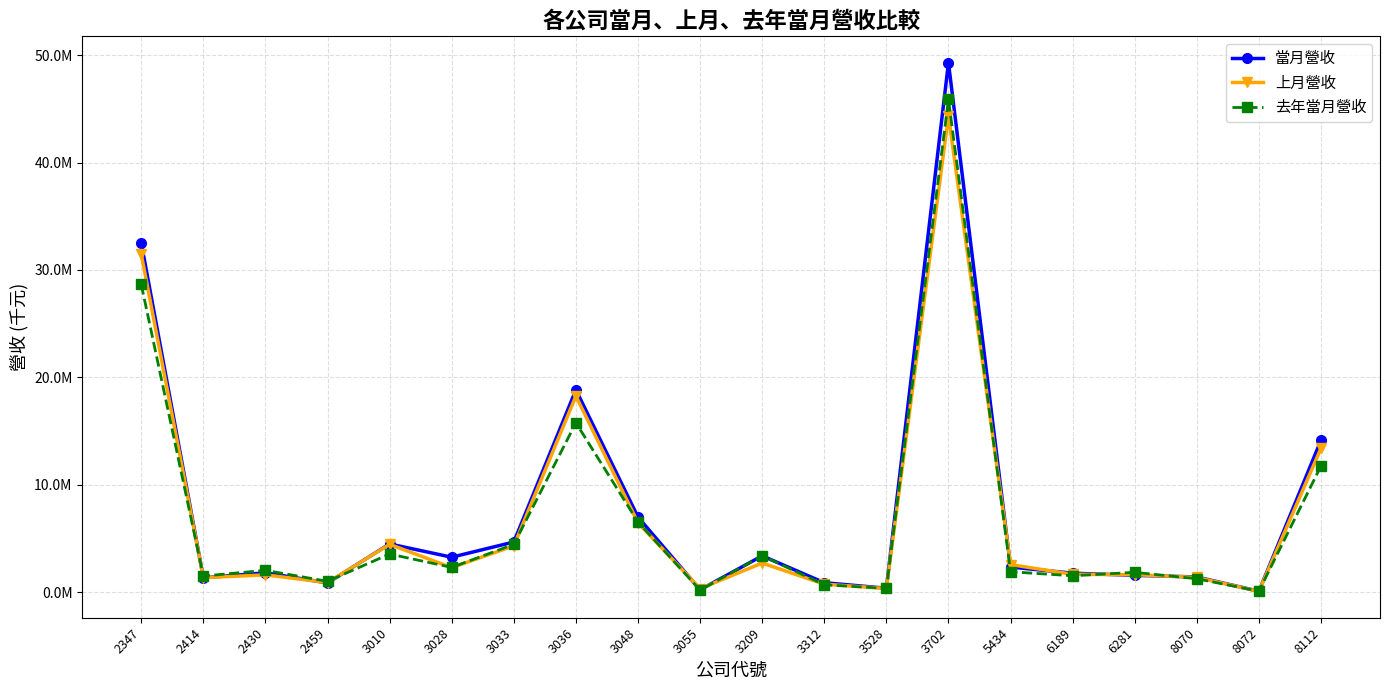

What are all the series names shown in the legend?

當月營收, 上月營收, 去年當月營收